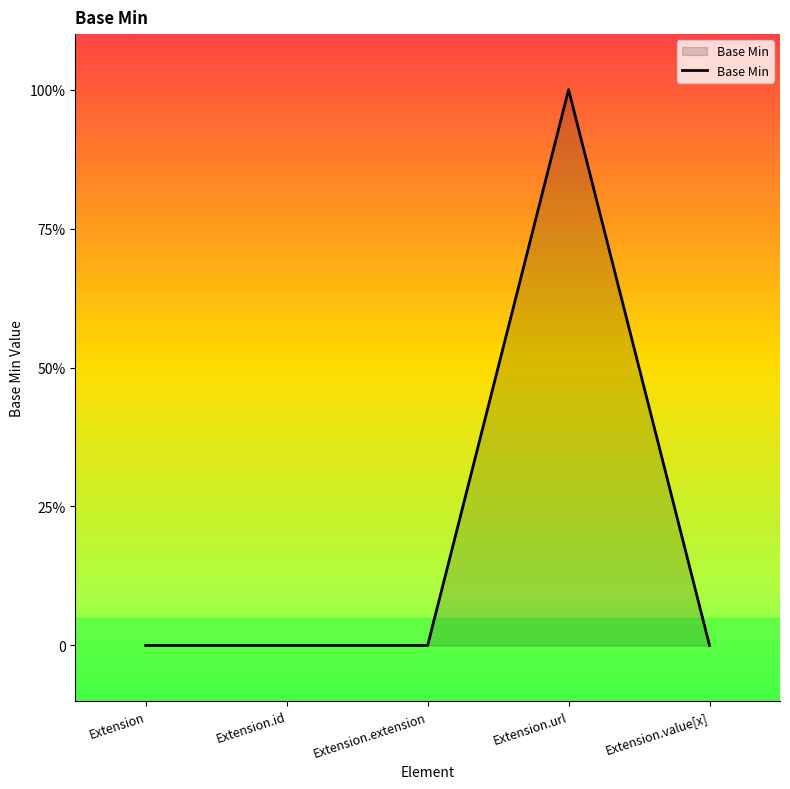

List the labels in order of value, largest first.

Extension.url, Extension, Extension.id, Extension.extension, Extension.value[x]